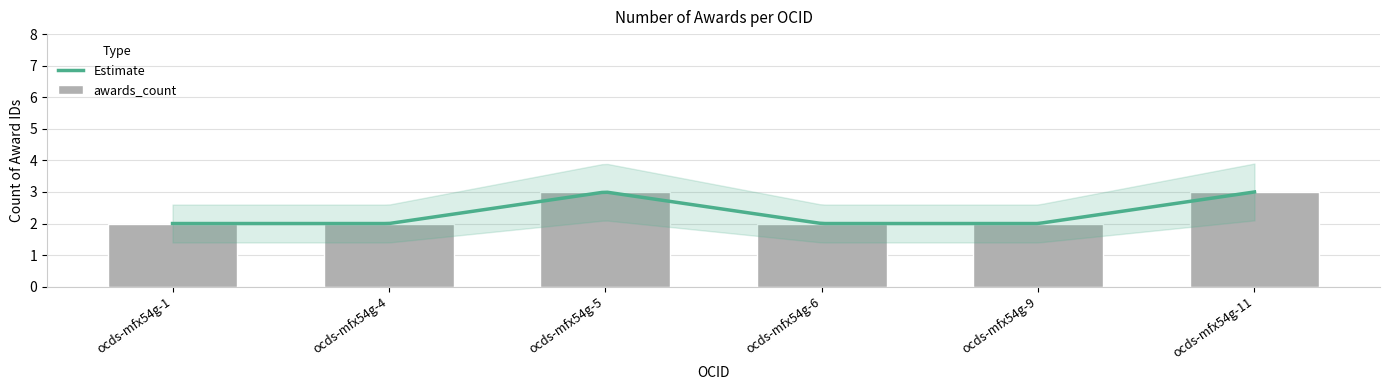

How many values are between 2 and 3?

11